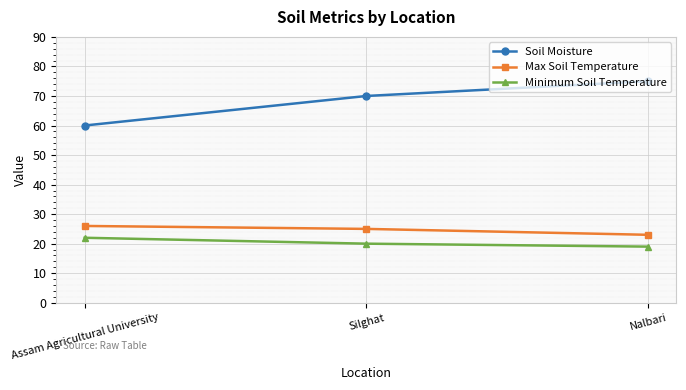

List the labels in order of Soil Moisture value, largest first.

Nalbari, Silghat, Assam Agricultural University